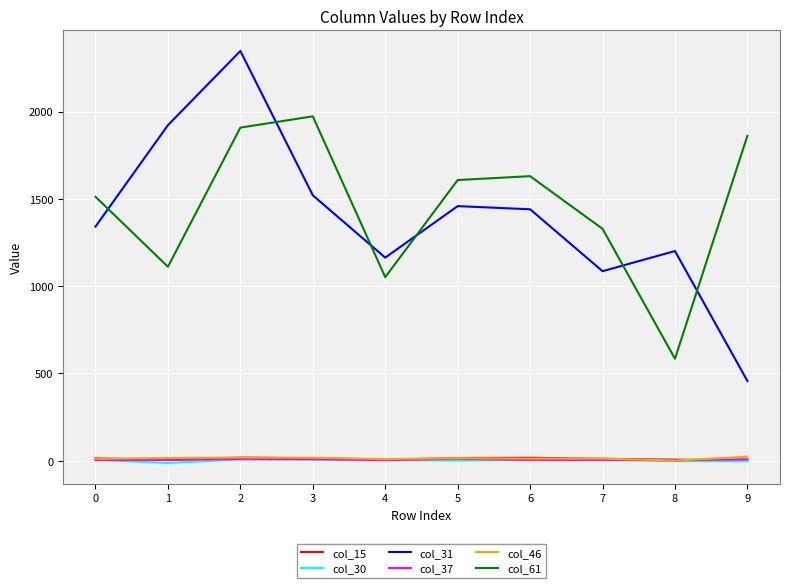

The value of col_31 at 8 is 1200.7. True or false?

True